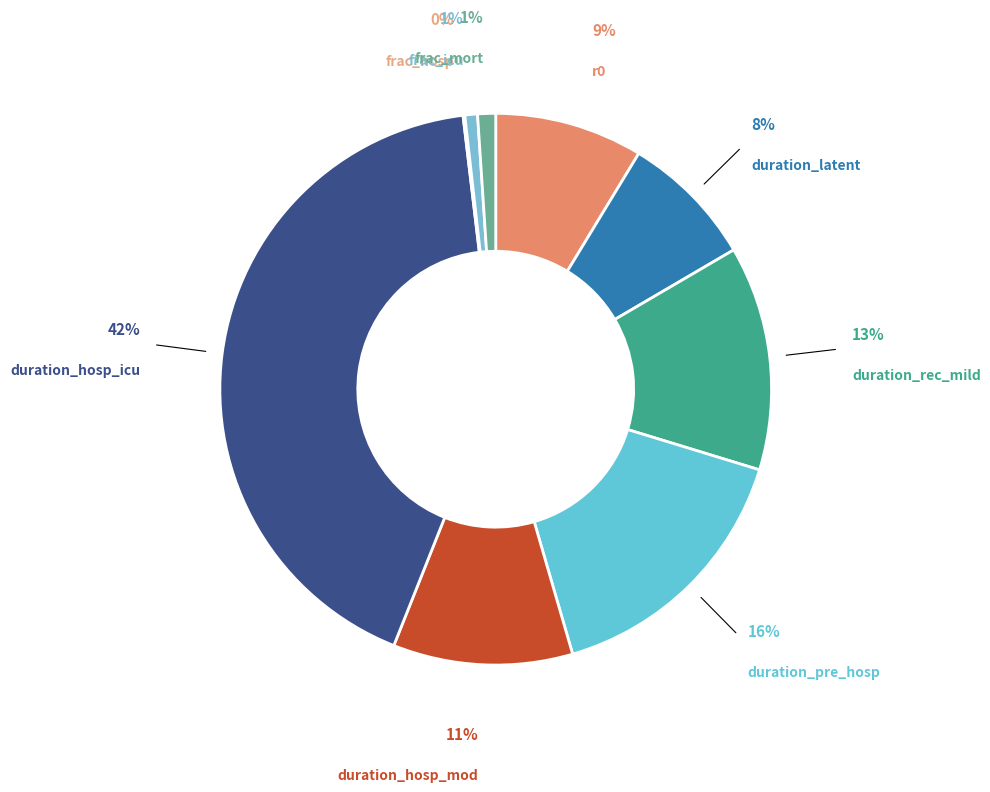

How many segments does this pie chart have?

9